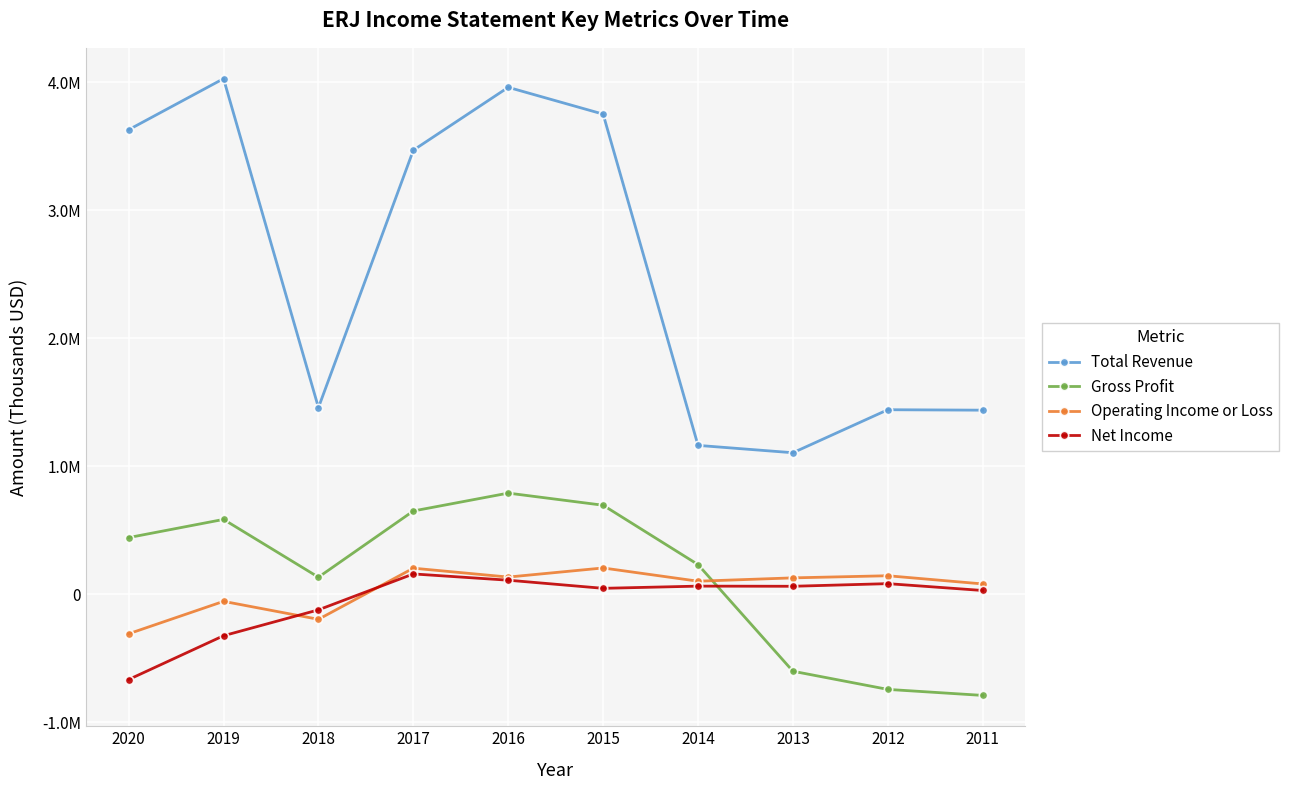

Does the chart have visible grid lines?

Yes